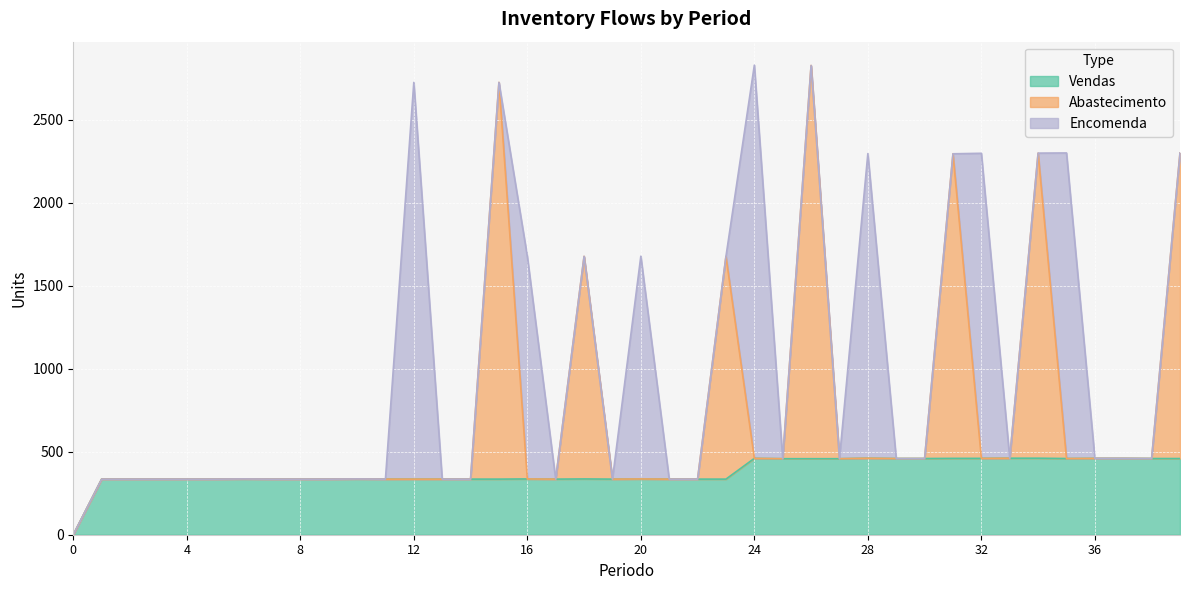

What is the maximum value for Vendas?

461